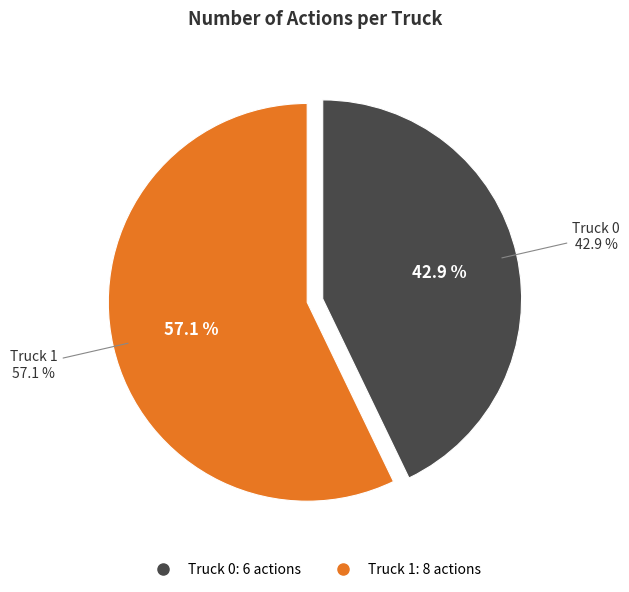

How many slices are in this pie chart?

2